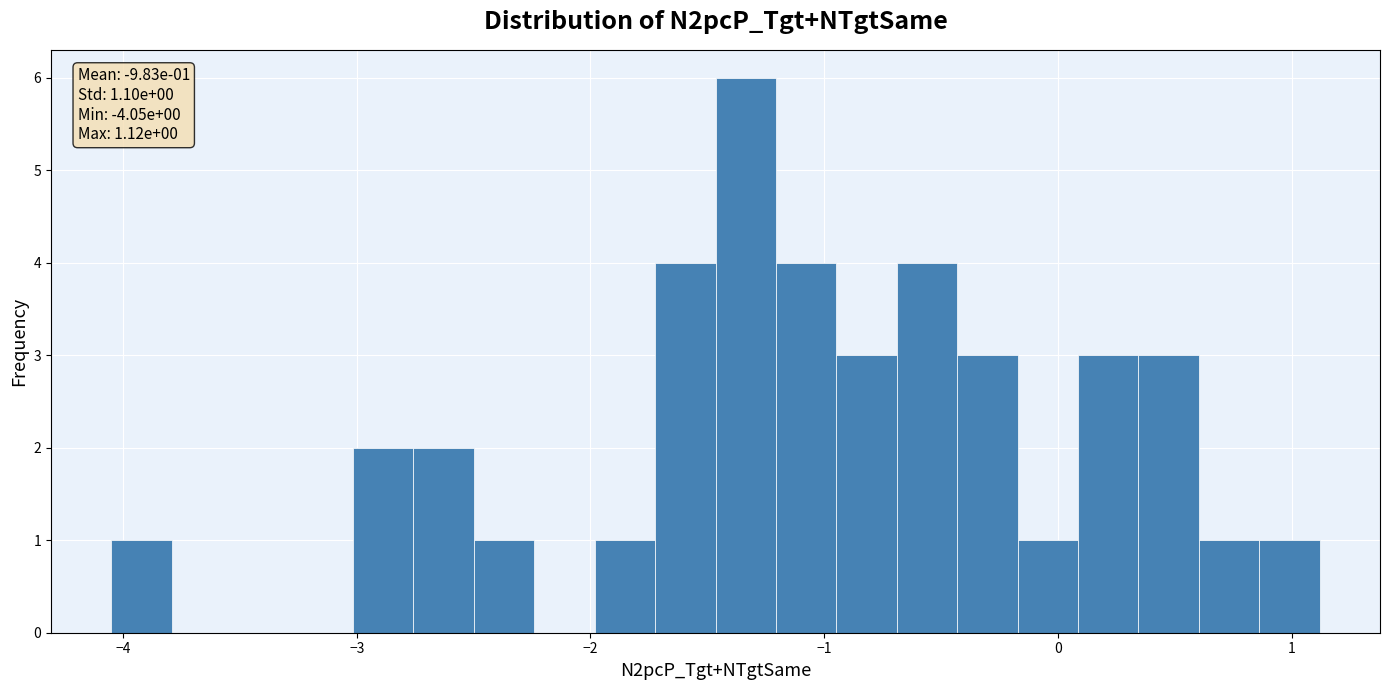

Around what value on the x-axis is the tallest bar? Give the approximate position of its centre, as read against the axis.

-1.3